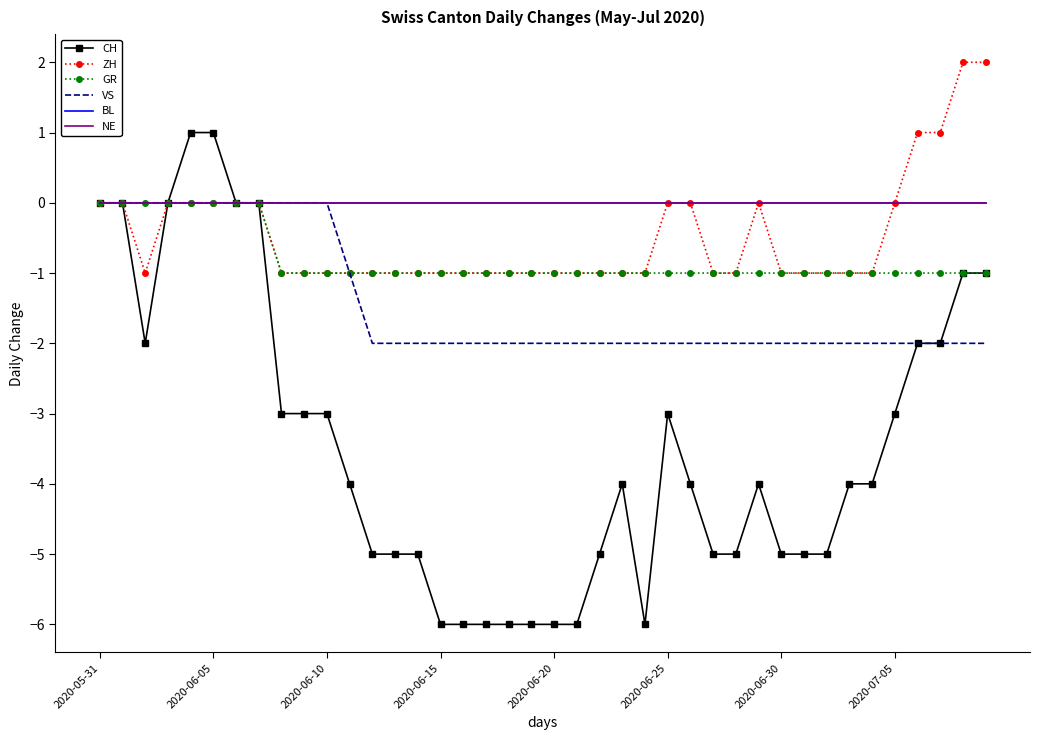

Which series has the largest total across all categories?

BL